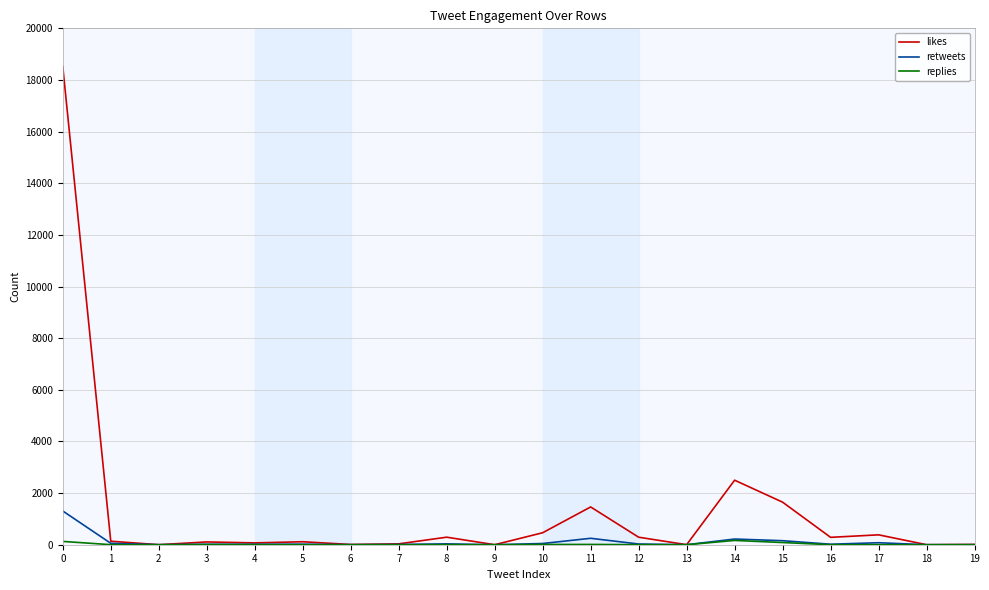

What is the greatest value displayed?

18519